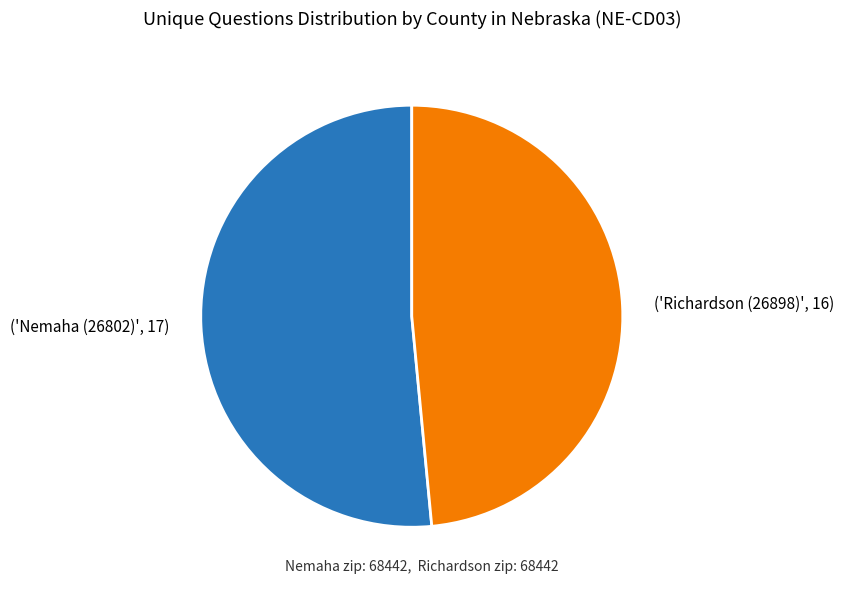

Is it true that ('Nemaha (26802)', 17) is 41% of the pie?

False